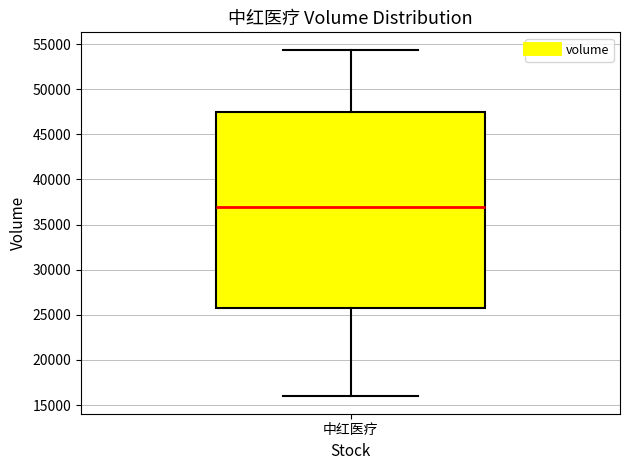

Transcribe this box plot: give where the median line is, the range the box spans, and where the two whiskers end, as read against the y-axis. The values are not printed on the chart, so give them approximately, as read against the axis.

median 37000, box 25500 to 47500, whiskers 16000 to 54500